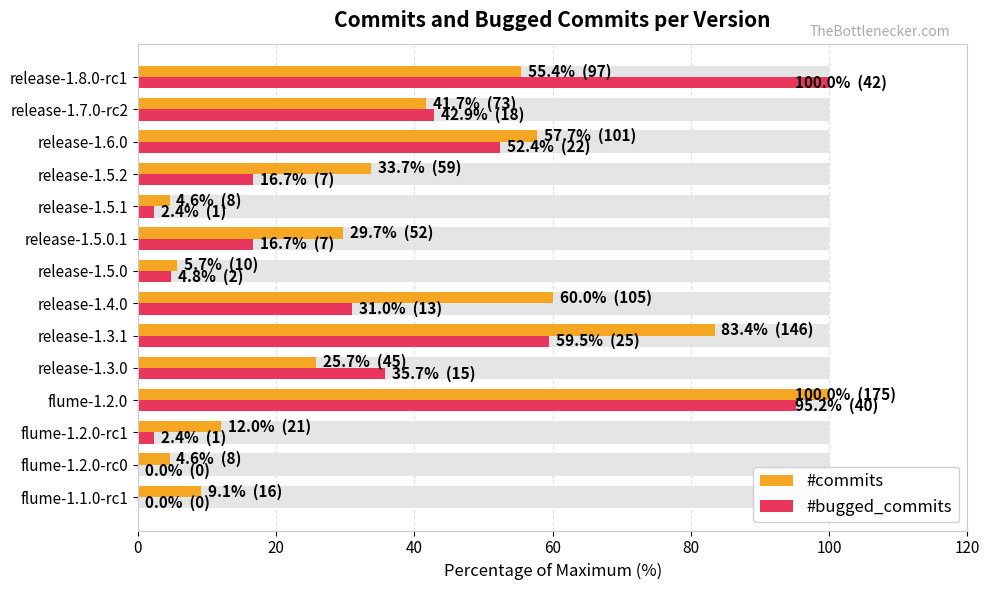

What position from the left is release-1.4.0?

7